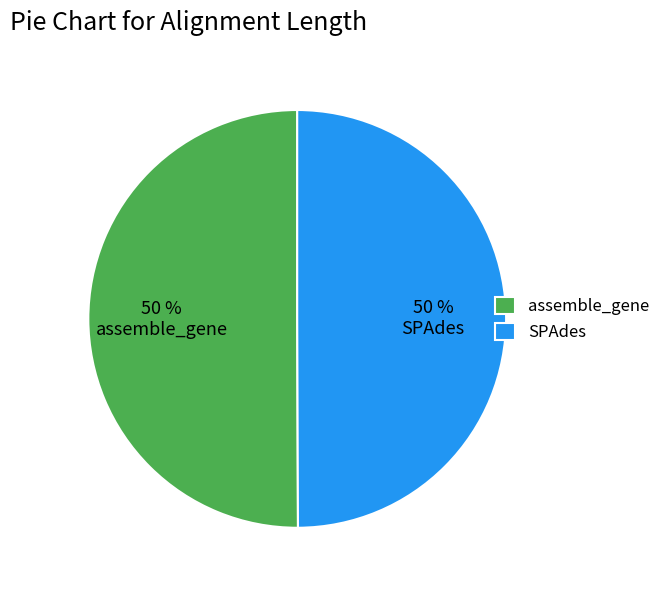

What is the ratio of the value at 50 % SPAdes to the value at 50 % assemble_gene?

1.0